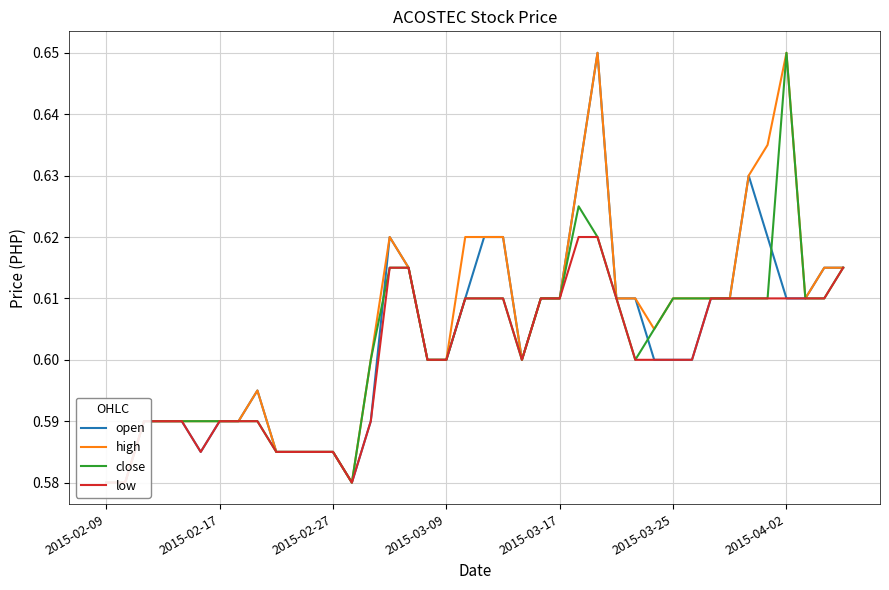

What is the sum of the high values at 2015-03-09 and 28?

1.2